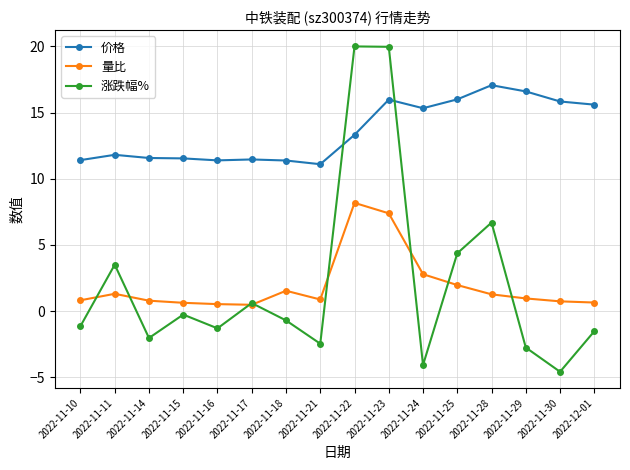

How many distinct data groups are displayed?

3